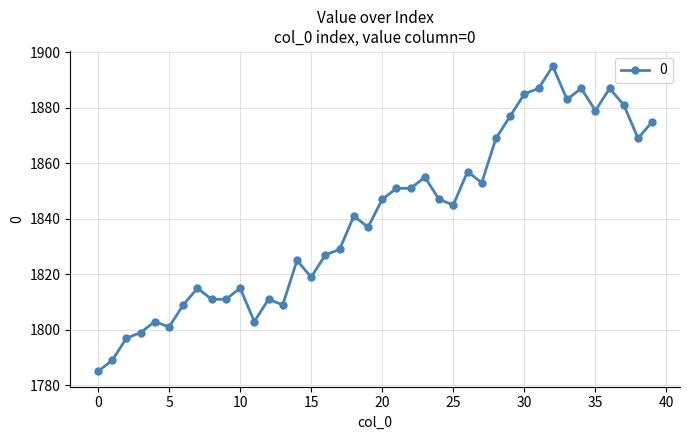

What is the minimum value shown in the chart?

1785